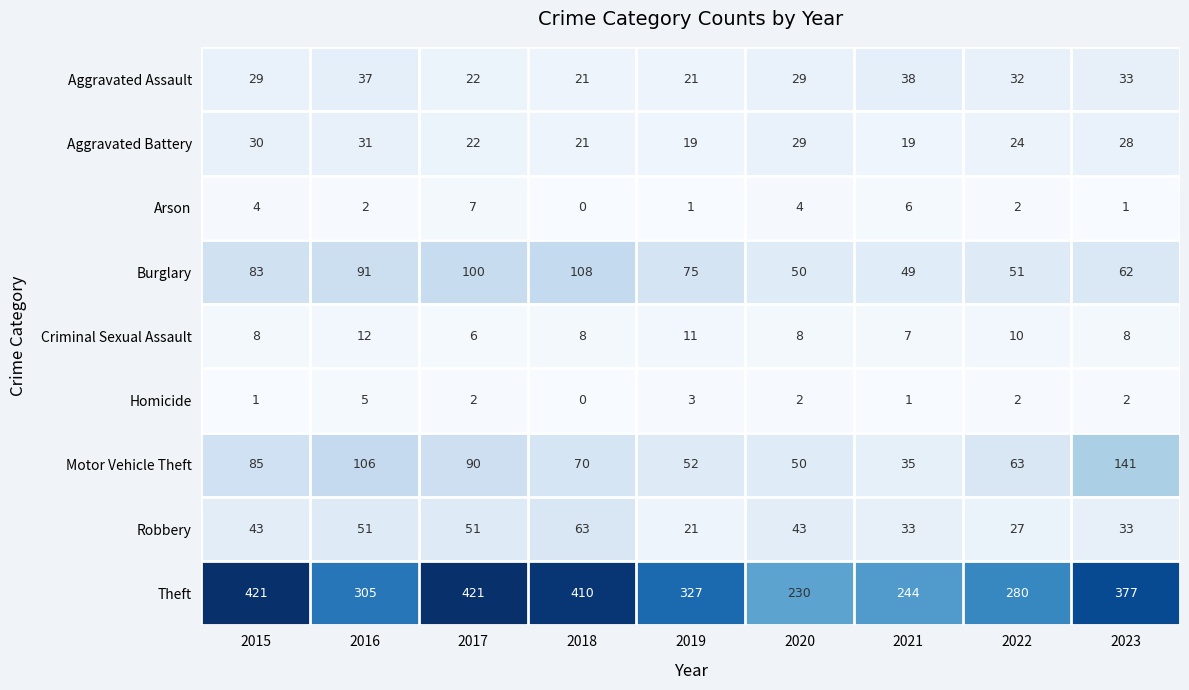

The value of Burglary at 2017 is 130. True or false?

False